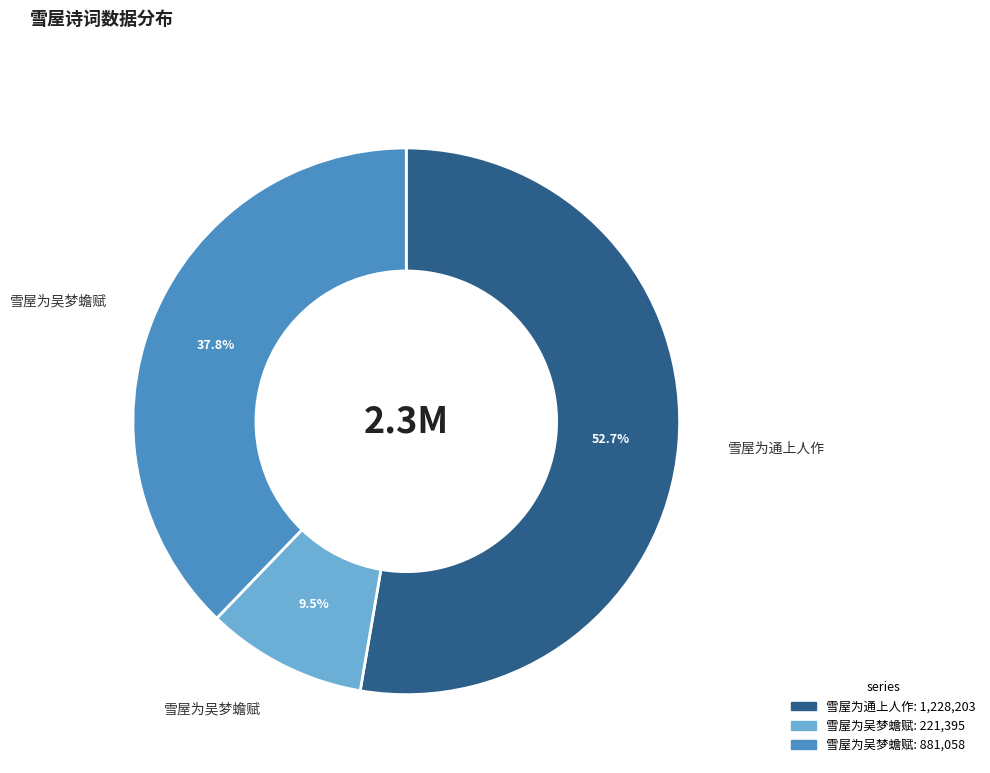

Is there a majority slice in this chart?

Yes